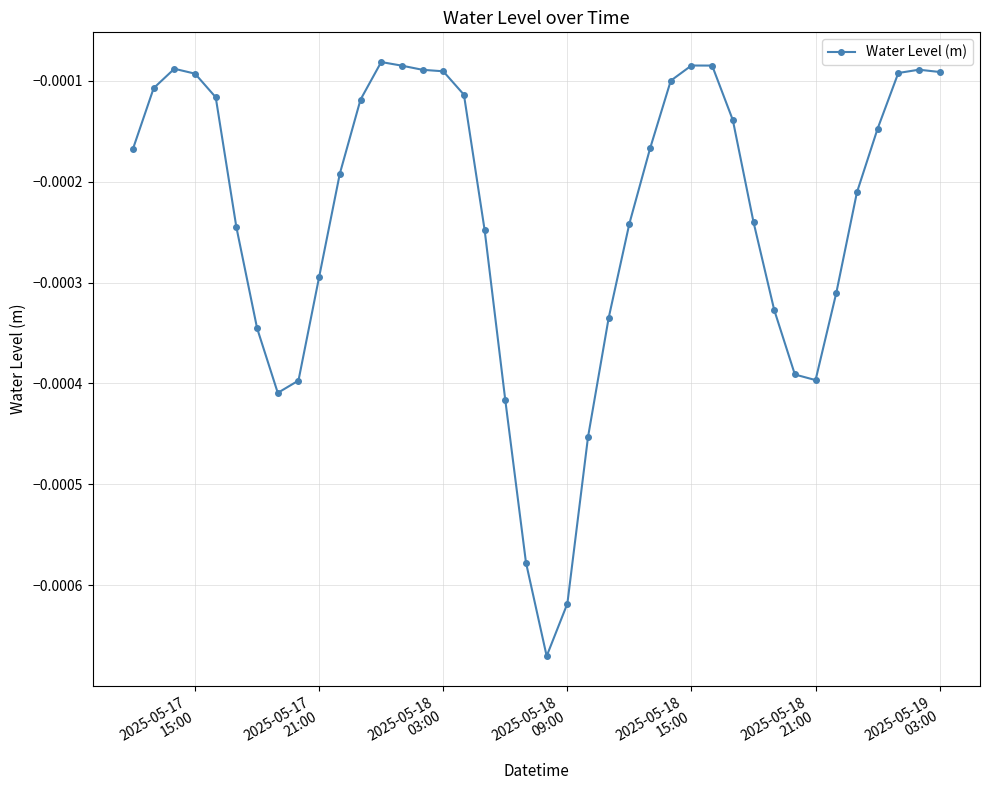

True or false: the data has more than 1 interior local peaks.

True